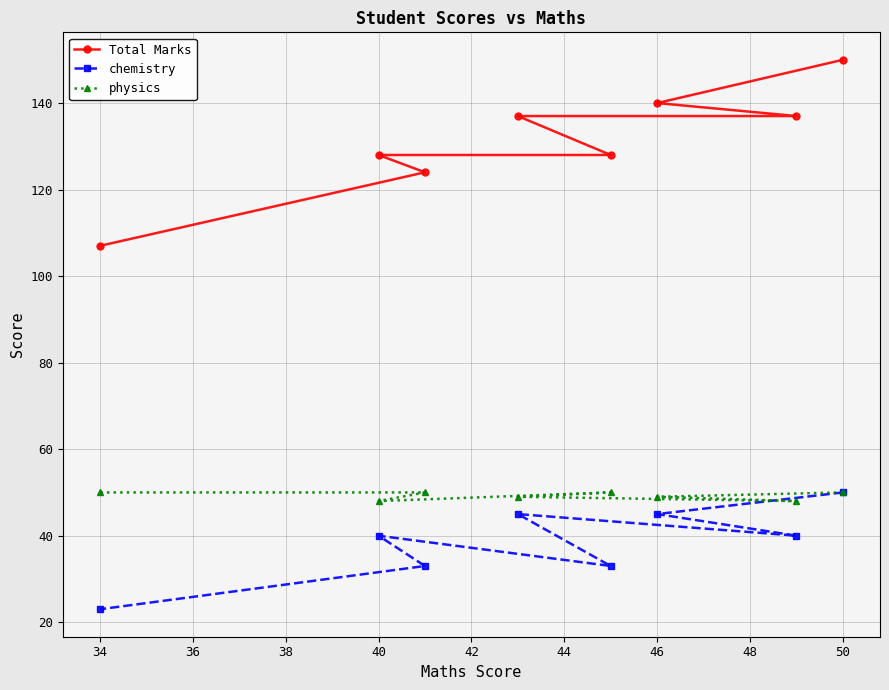

Which label corresponds to the smallest value in the chart?

34